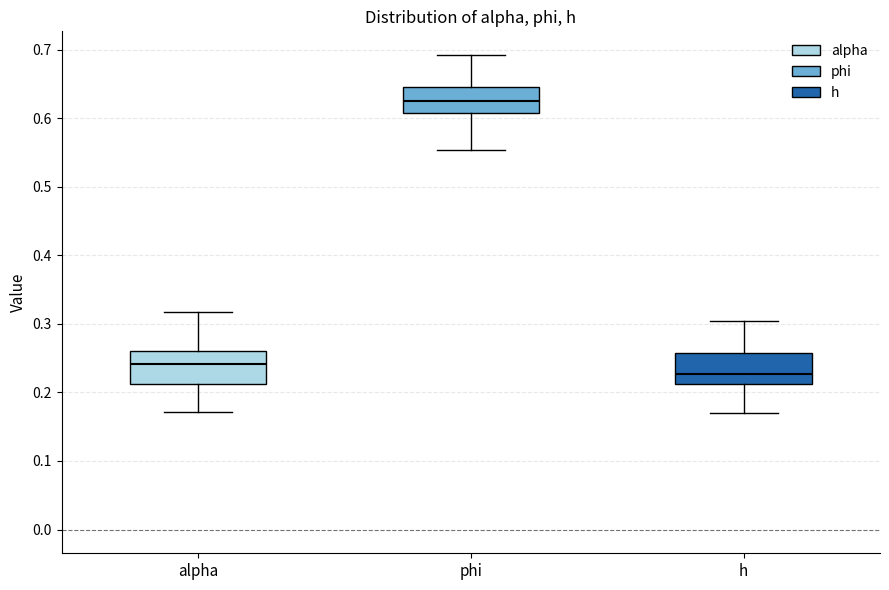

Where does the upper whisker of the box for phi end on the y-axis? The values are not printed on the chart, so give them approximately, as read against the axis.

0.69